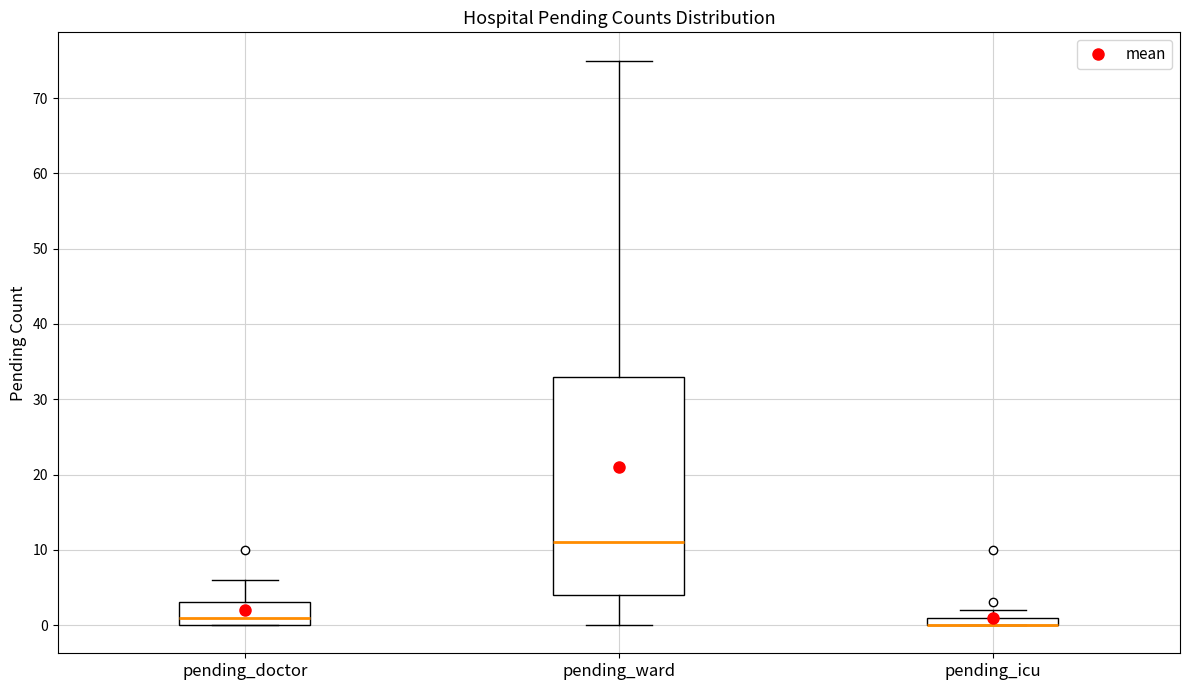

Where is the lower edge of the box for pending_icu on the y-axis? The values are not printed on the chart, so give them approximately, as read against the axis.

0